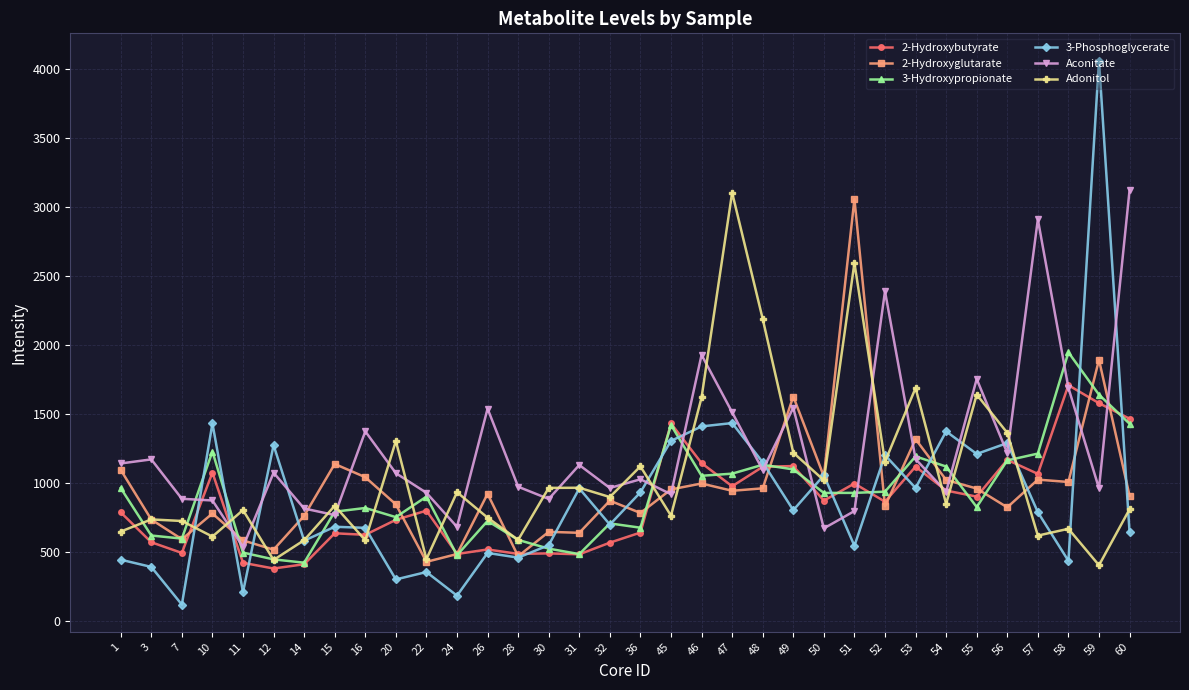

At which category does 2-Hydroxyglutarate reach its first local peak?

10